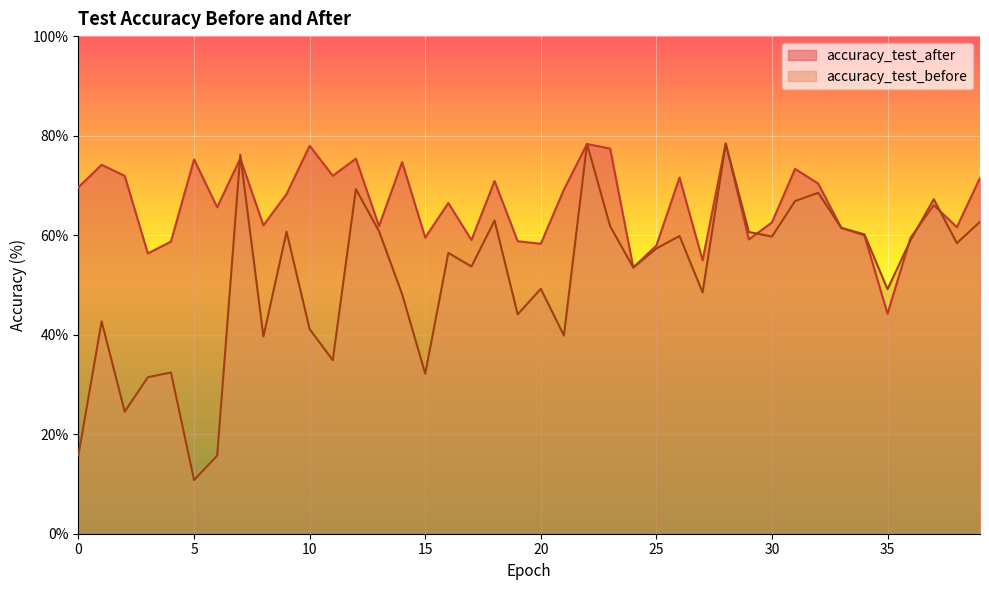

Is the value of accuracy_test_before at 28 greater than the value of accuracy_test_after at 35?

Yes